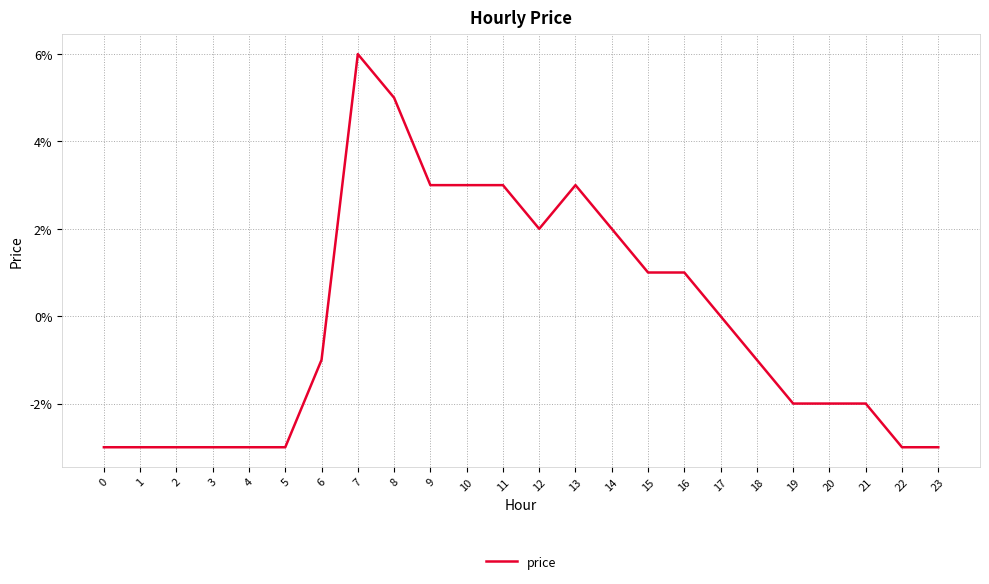

List the labels in order of value, largest first.

7, 8, 9, 10, 11, 13, 12, 14, 15, 16, 17, 6, 18, 19, 20, 21, 0, 1, 2, 3, 4, 5, 22, 23